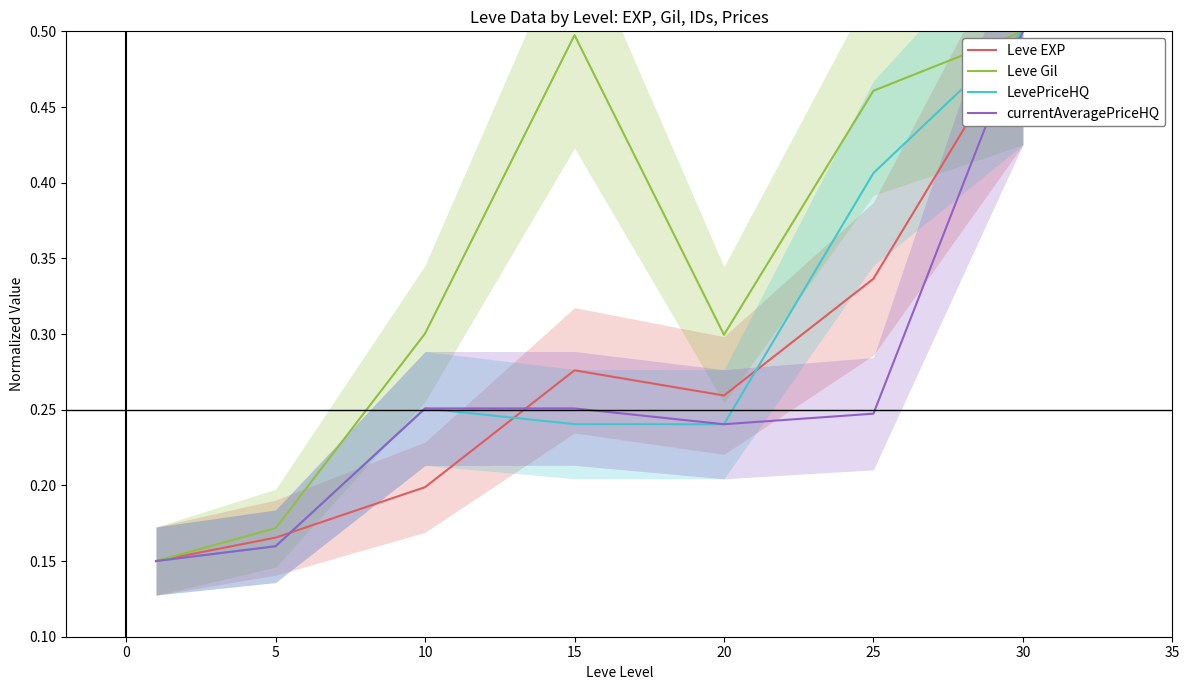

True or false: Leve Gil and LevePriceHQ cross at least once.

False